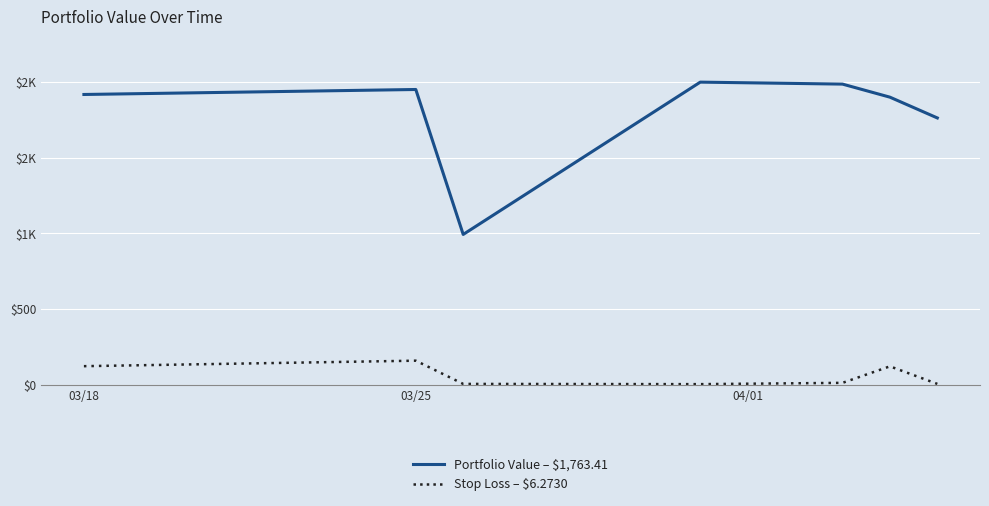

At which category does Stop Loss – $6.2730 reach its first local peak?

03/25